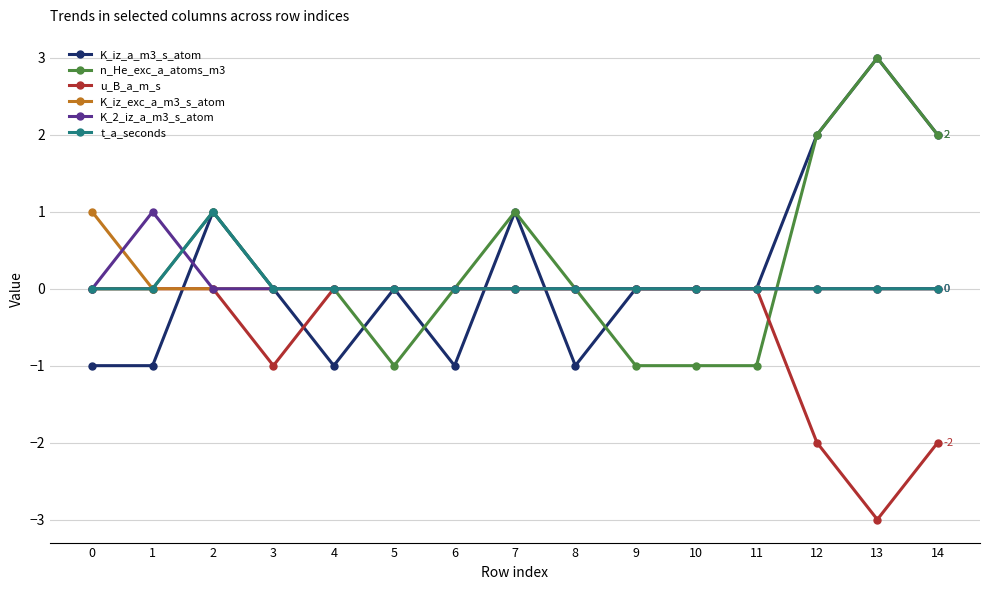

The value of K_2_iz_a_m3_s_atom at 0 is 0. True or false?

True